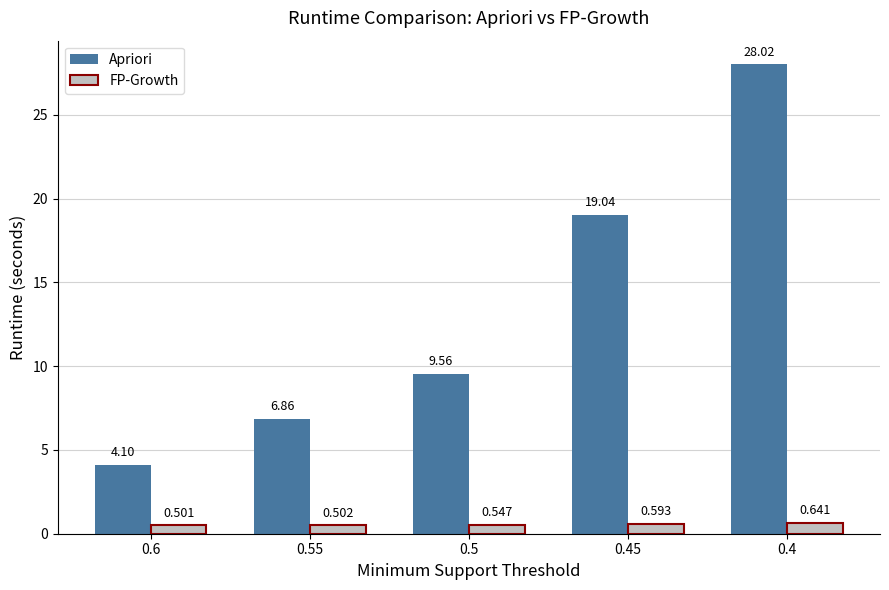

Is the value of FP-Growth at 0.5 greater than the value of Apriori at 0.4?

No